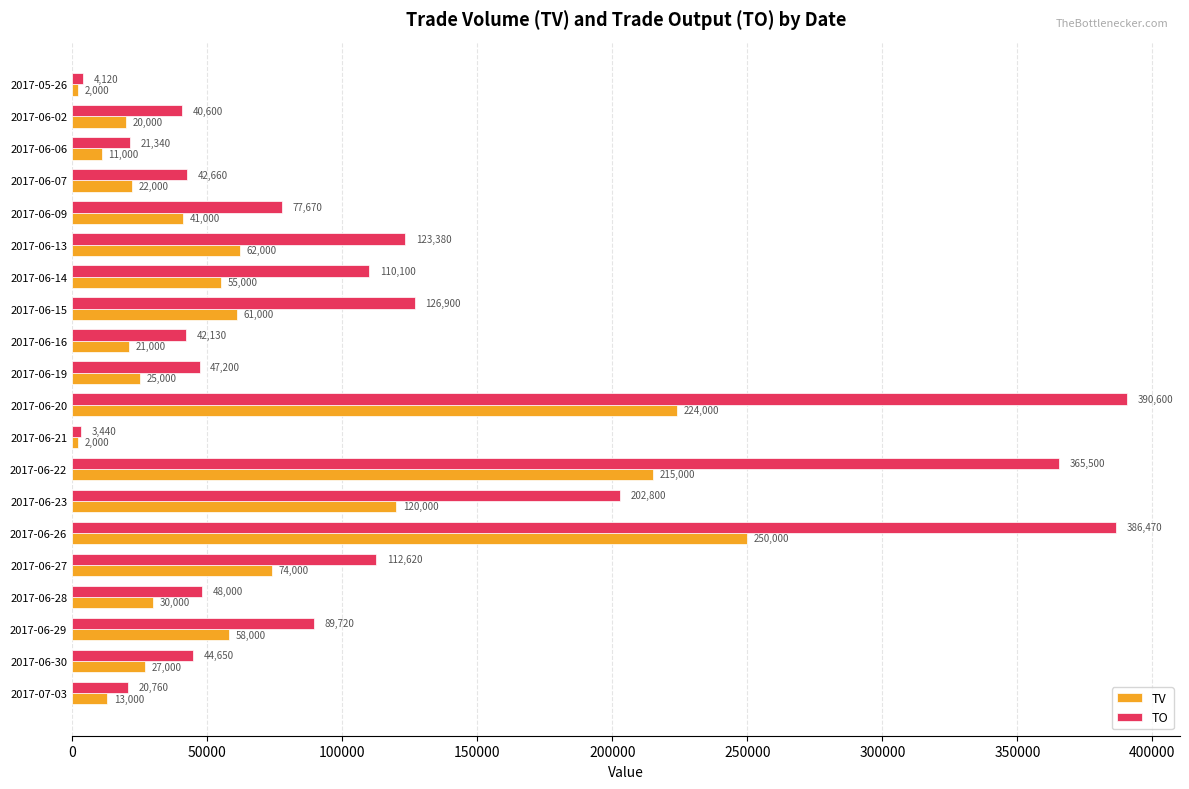

Read the TV value at 2017-06-02, to the nearest 50.

20000